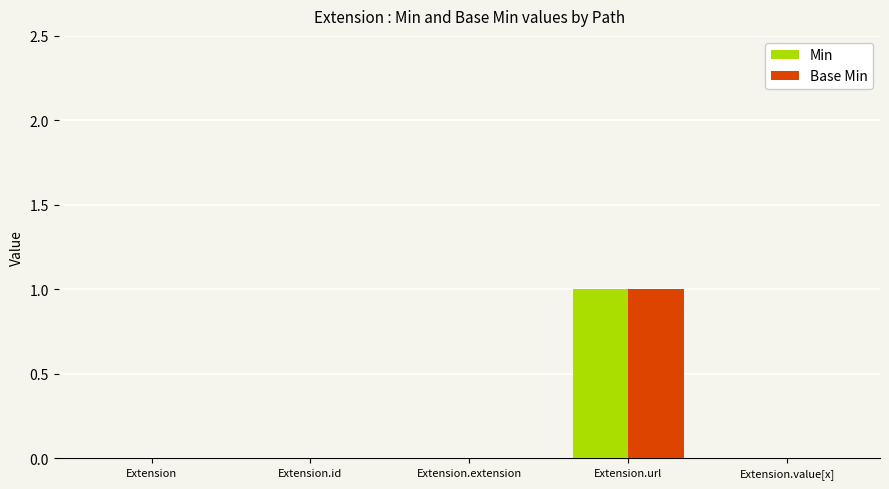

At which label does Min reach its peak?

Extension.url